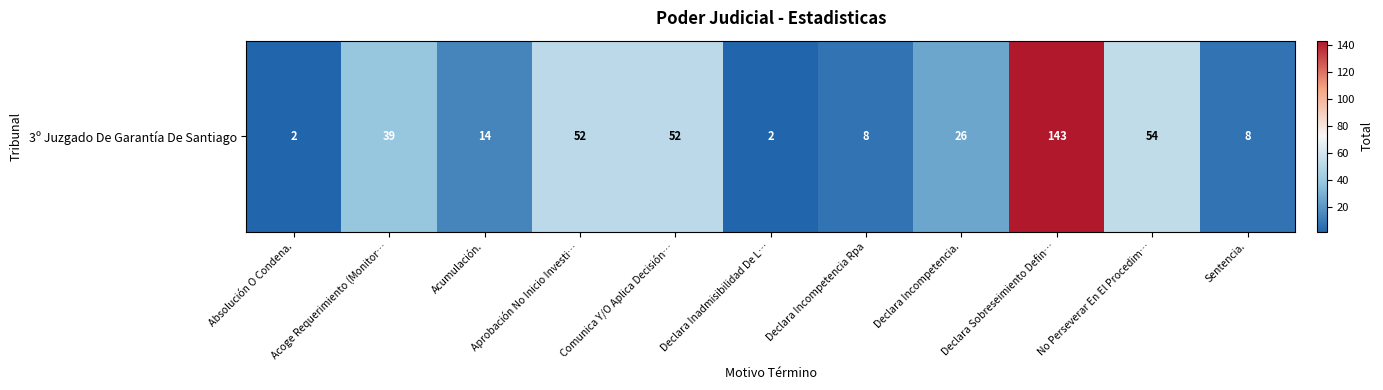

Where is the data nearest to the value 72?

No Perseverar En El Procedim…